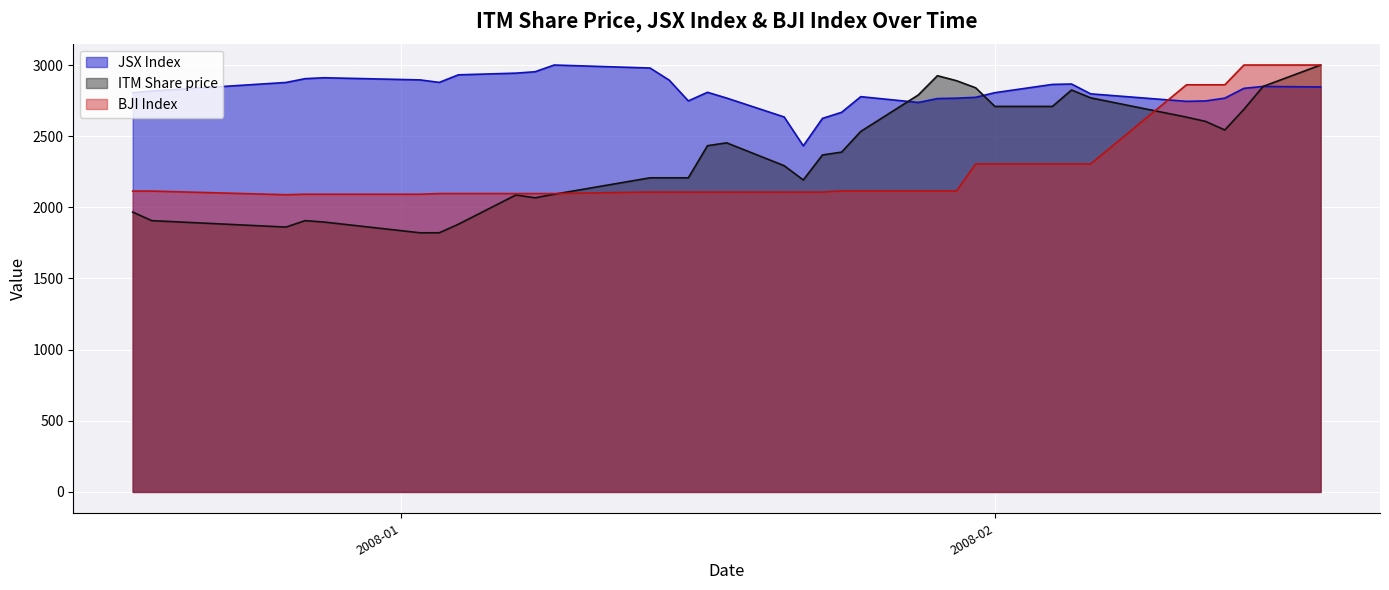

The ITM Share price series shows 1906.4 at 2007-12-19. True or false?

True